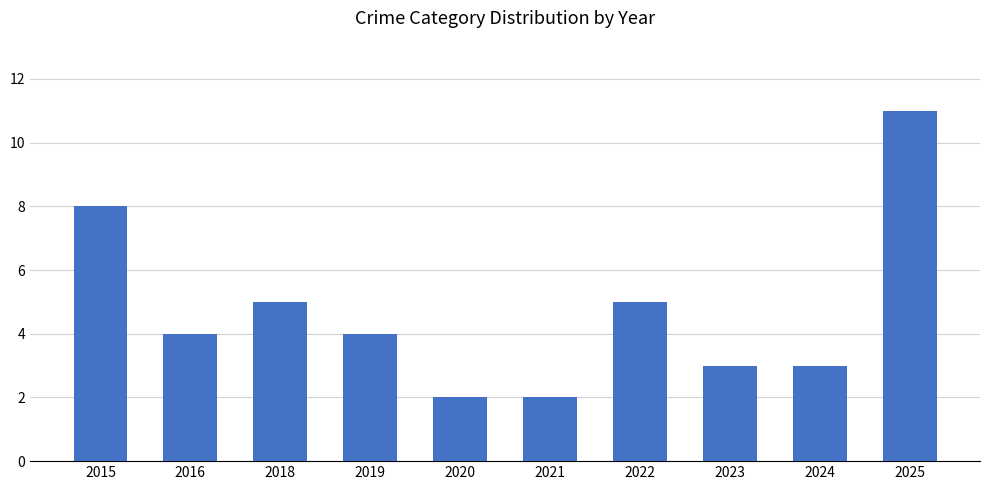

At which label does the data first exceed 4?

2015